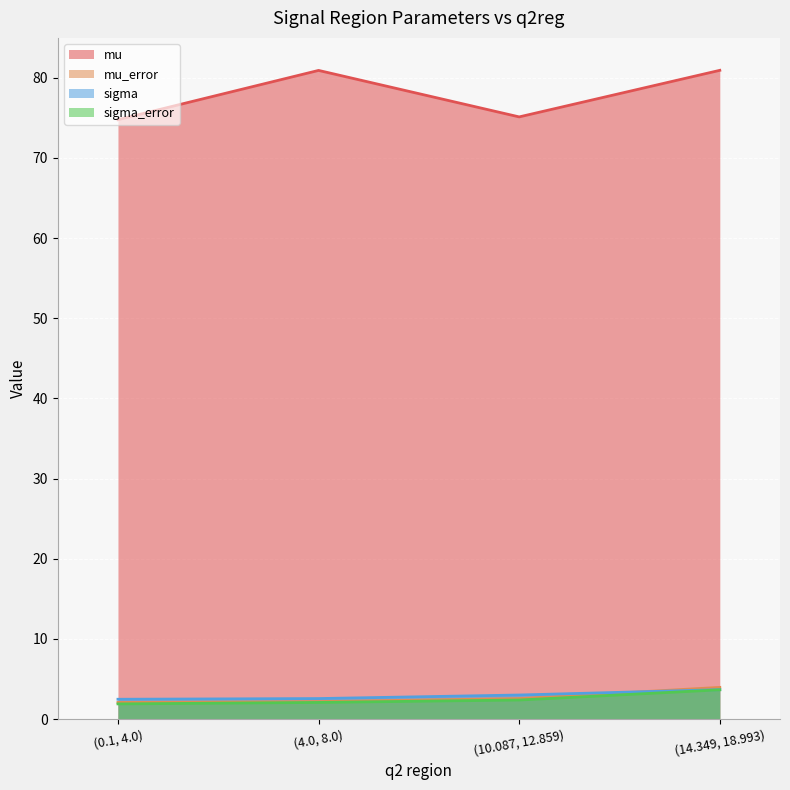

Reading left to right, extract all data points from this chart.

mu: 74.8	80.9	75.1	80.9
mu_error: 2.1	2.2	2.6	4.0
sigma: 2.5	2.6	3.0	3.7
sigma_error: 1.9	2.1	2.4	3.6